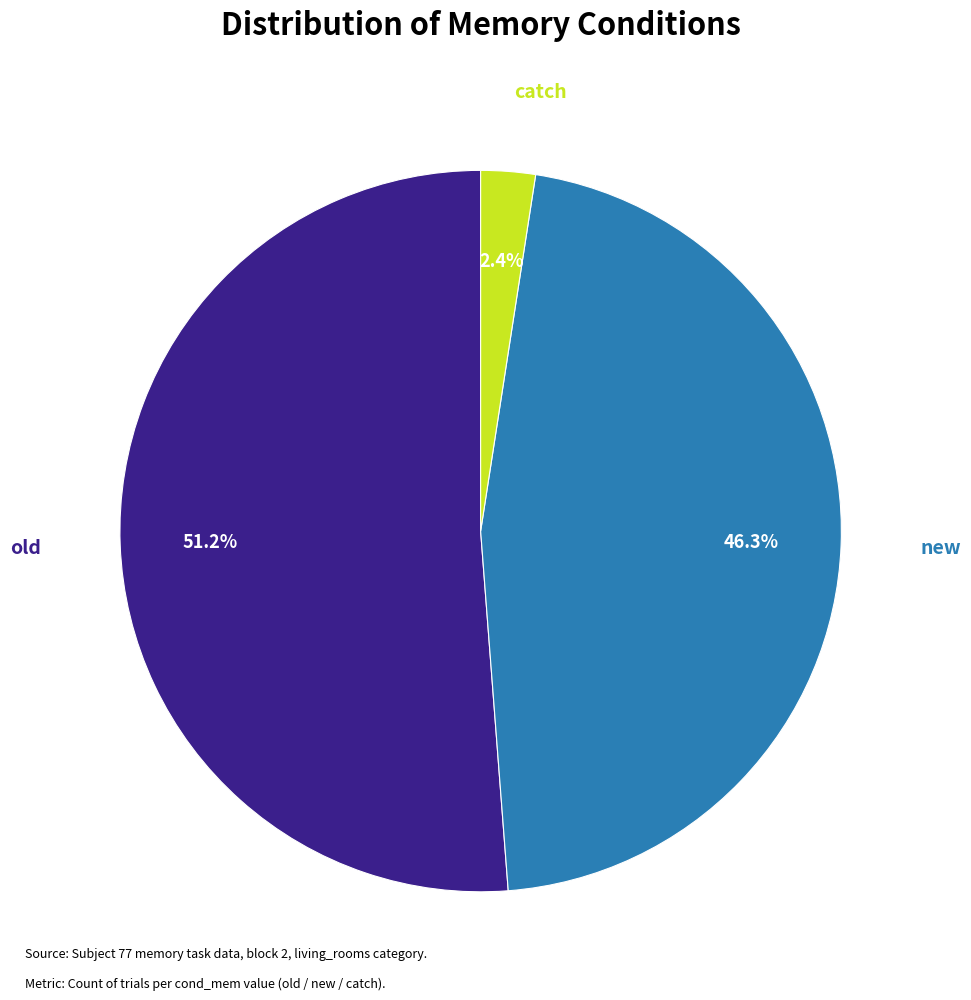

What is the majority slice?

old